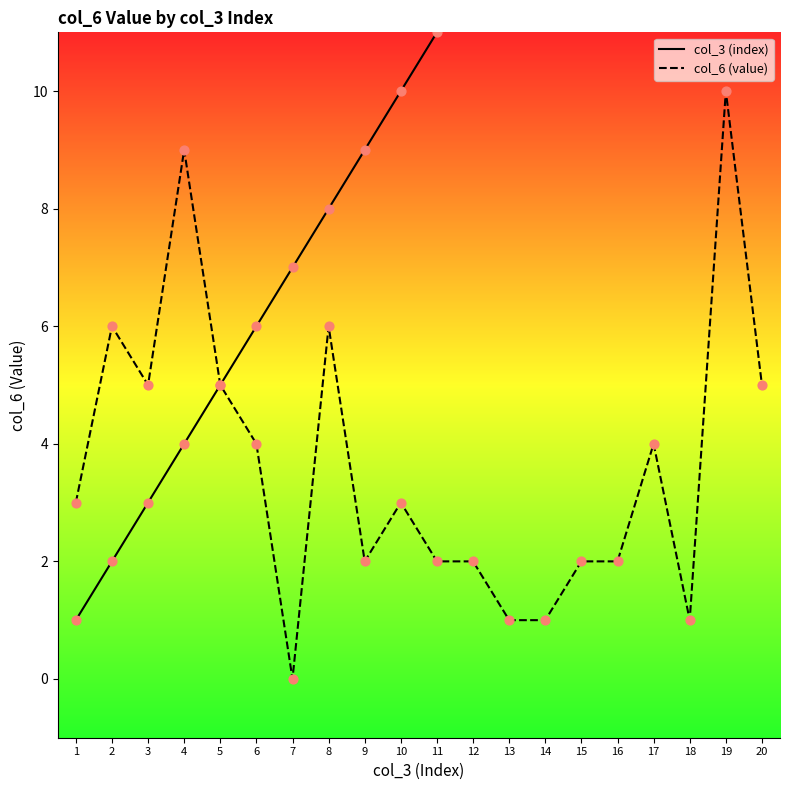

Which series reaches the minimum Y coordinate?

col_6 (value)